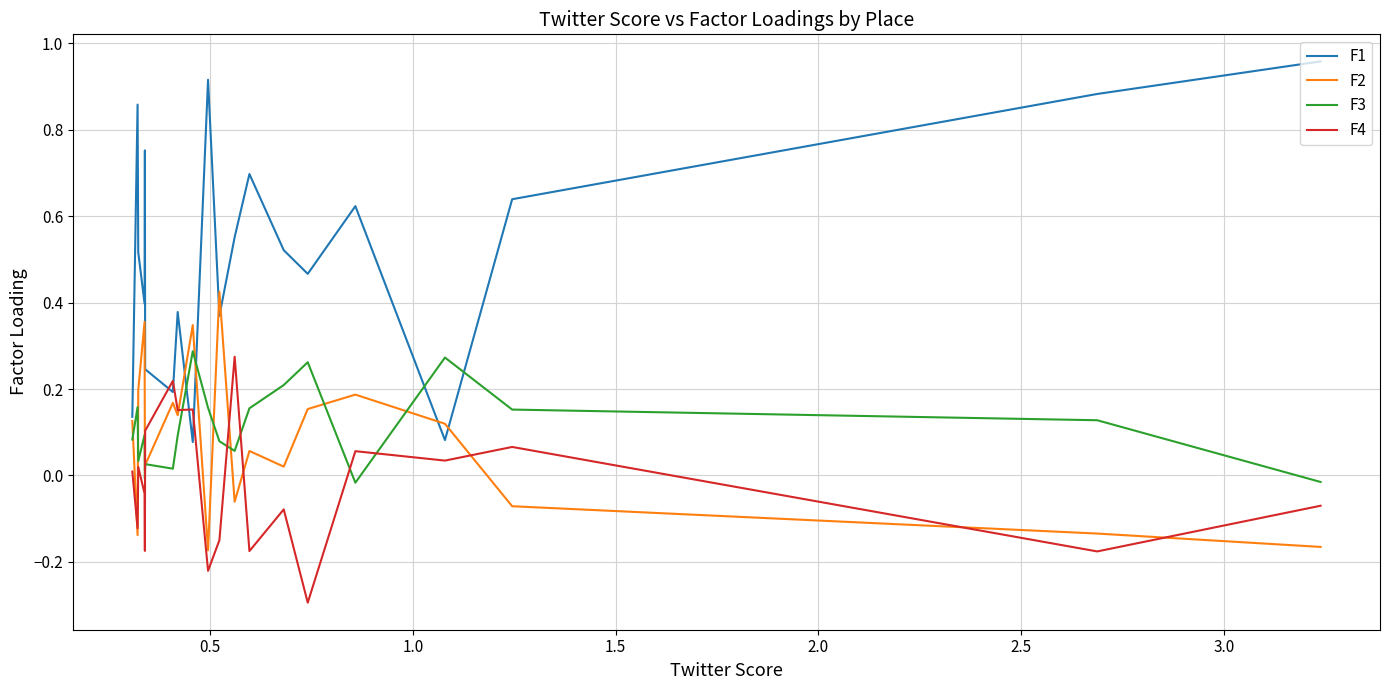

After their last crossing, which series has the higher values: F1 or F2?

F1